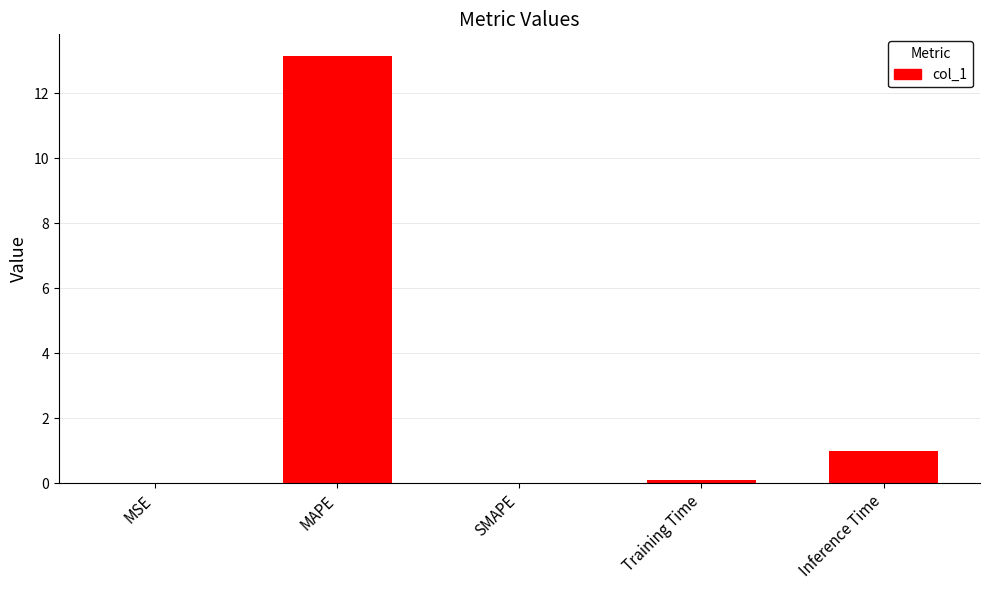

How many categories are shown in the chart?

5